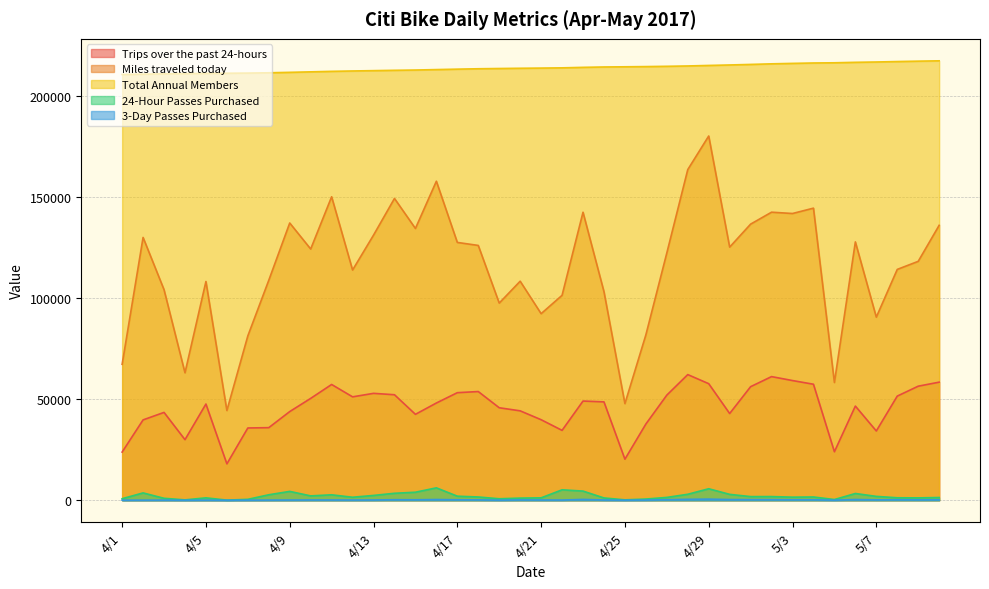

What is the average value of the Total Annual Members series?

213932